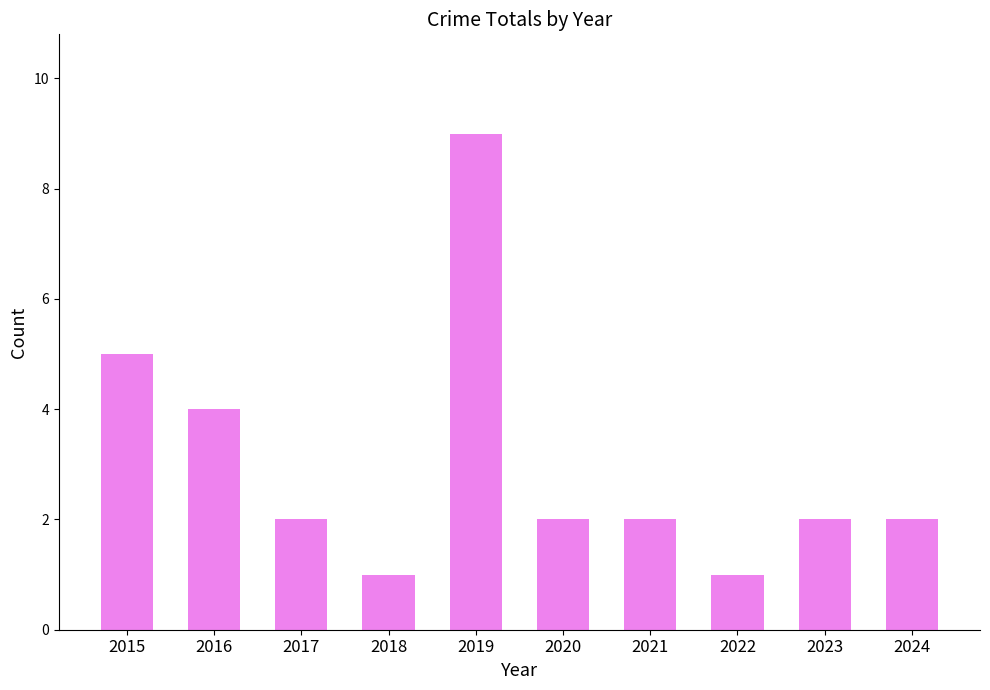

Which label corresponds to the largest value in the chart?

2019